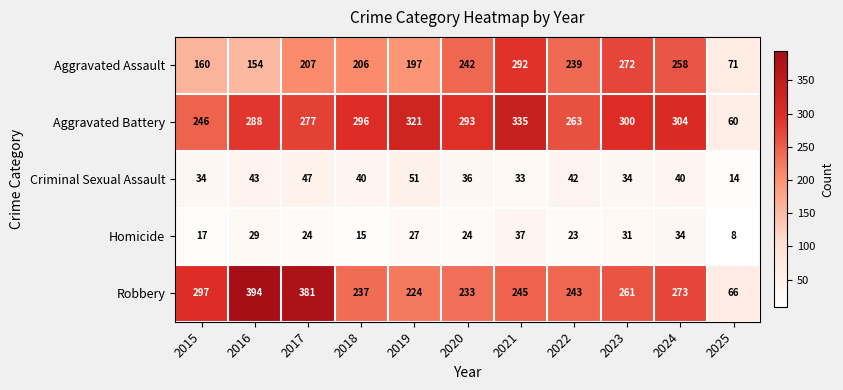

Count the number of categories in the chart.

11